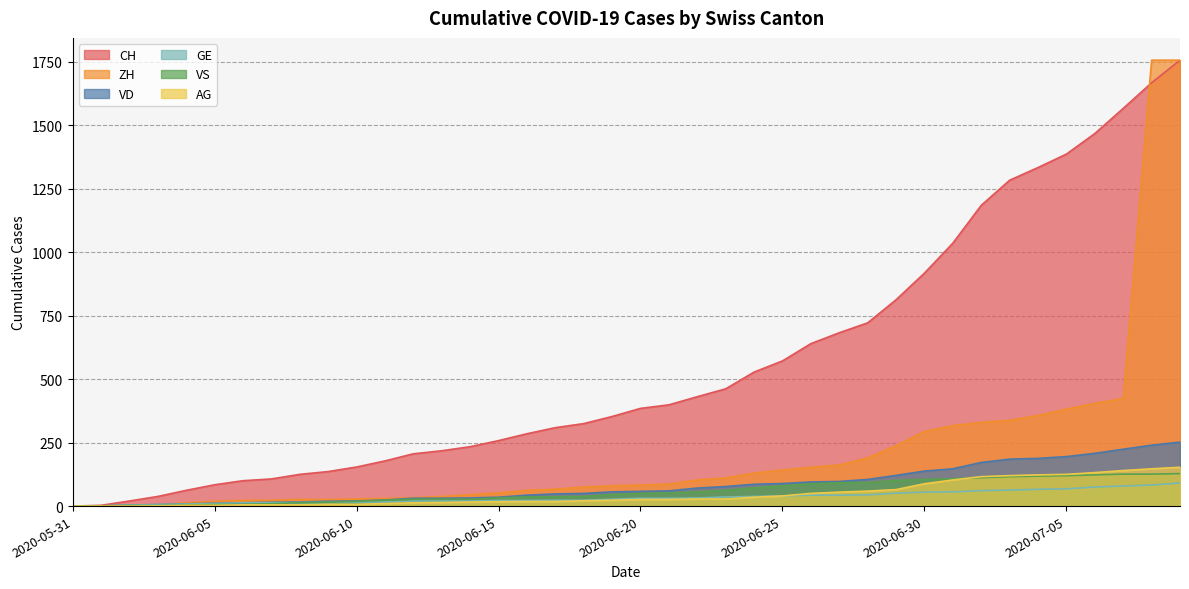

How many lines are shown in the chart?

6